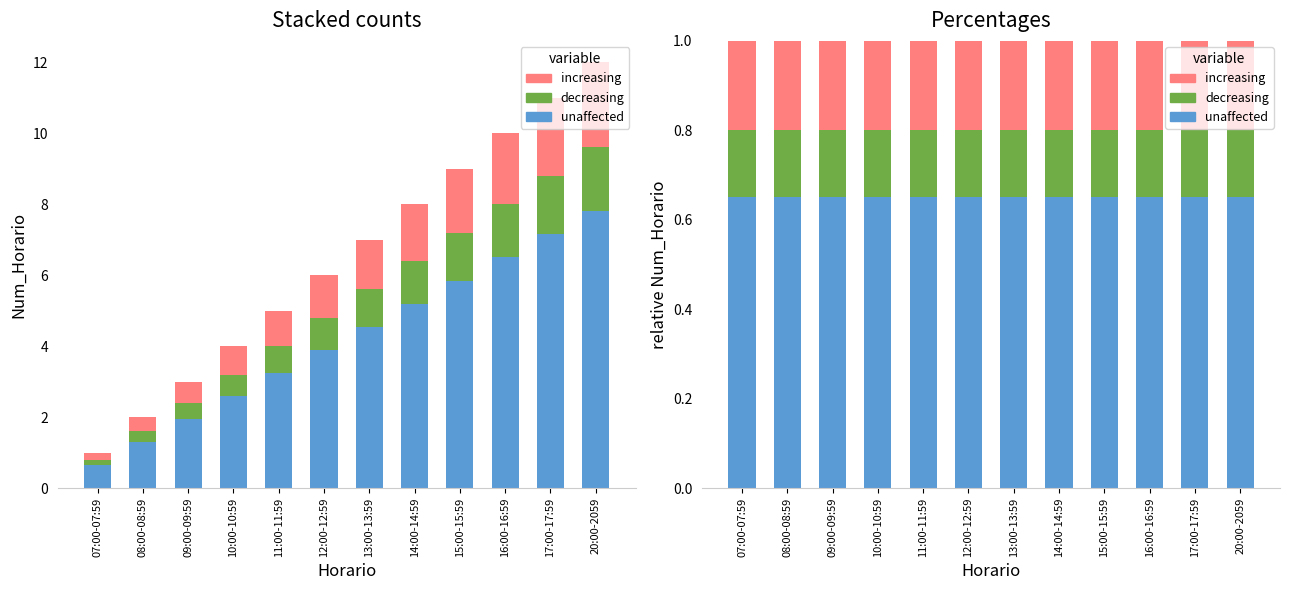

Which series has the largest total across all categories?

unaffected